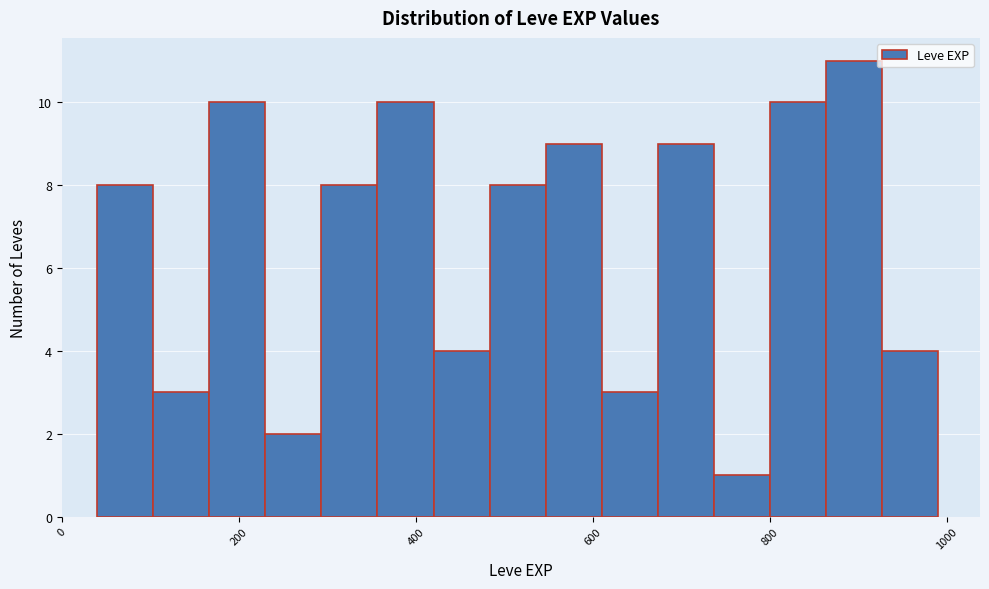

Read against the x-axis, roughly where is the centre of the tallest bar?

900